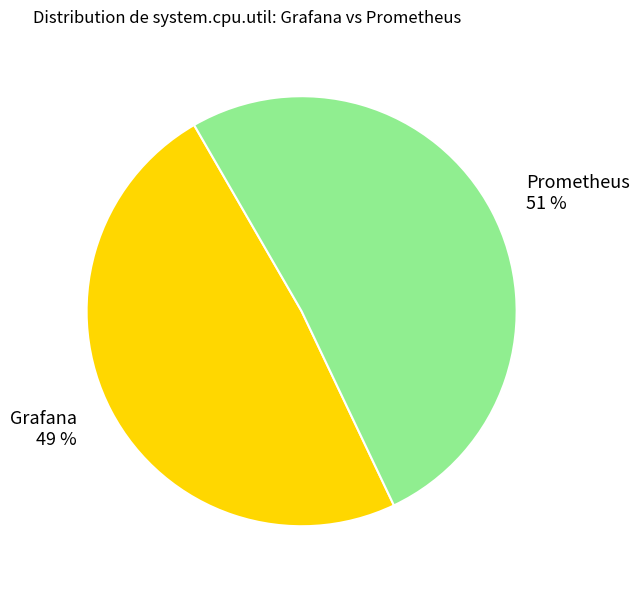

How many segments does this pie chart have?

2